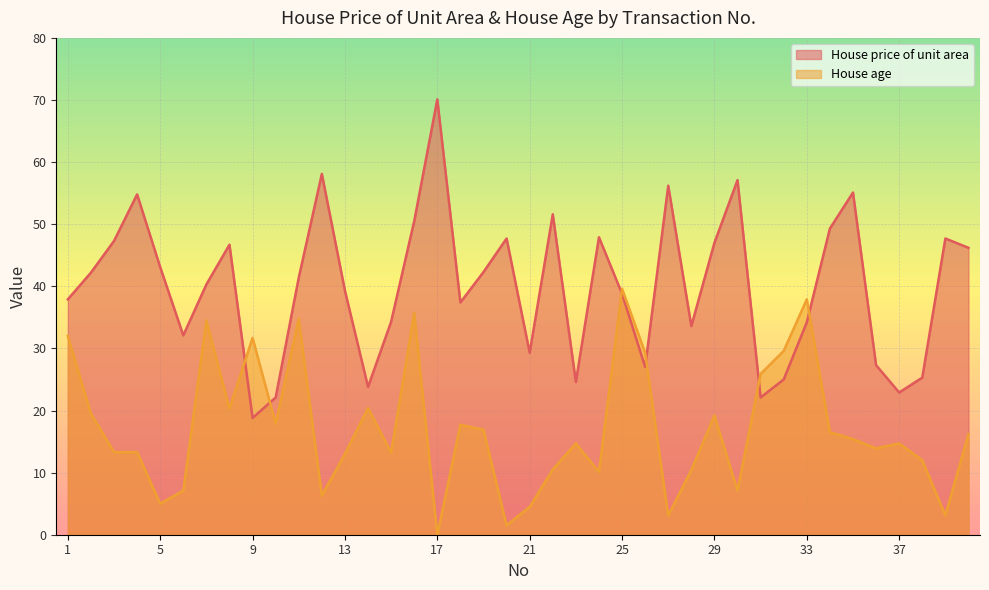

Reading left to right, transcribe all the data shown in this chart.

House price of unit area: 37.9	42.2	47.3	54.8	43.1	32.1	40.3	46.7	18.8	22.1	41.4	58.1	39.3	23.8	34.3	50.5	70.1	37.4	42.3	47.7	29.3	51.6	24.6	47.9	38.8	27.0	56.2	33.6	47.0	57.1	22.1	25.0	34.2	49.3	55.1	27.3	22.9	25.3	47.7	46.2
House age: 32.0	19.5	13.3	13.3	5.0	7.1	34.5	20.3	31.7	17.9	34.8	6.3	13.0	20.4	13.2	35.7	0.0	17.7	16.9	1.5	4.5	10.5	14.7	10.1	39.6	29.3	3.1	10.4	19.2	7.1	25.9	29.6	37.9	16.5	15.4	13.9	14.7	12.0	3.1	16.2